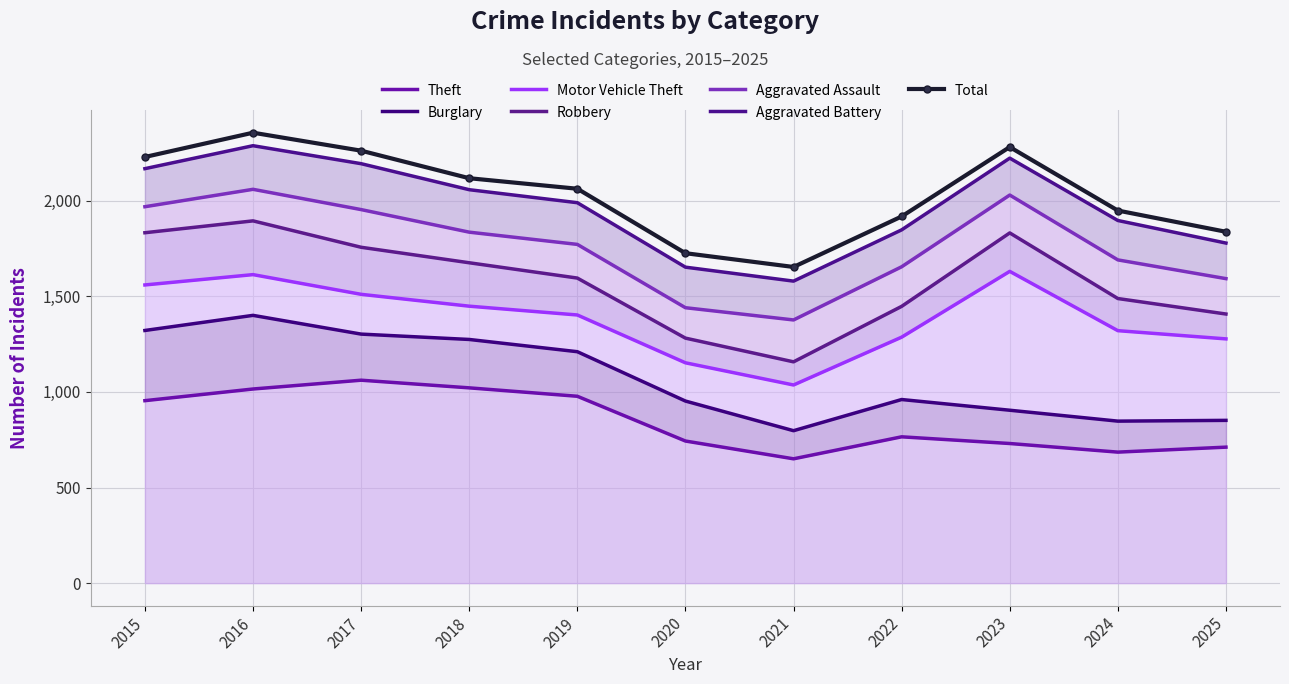

Where does the Theft series first go above 765?

2015